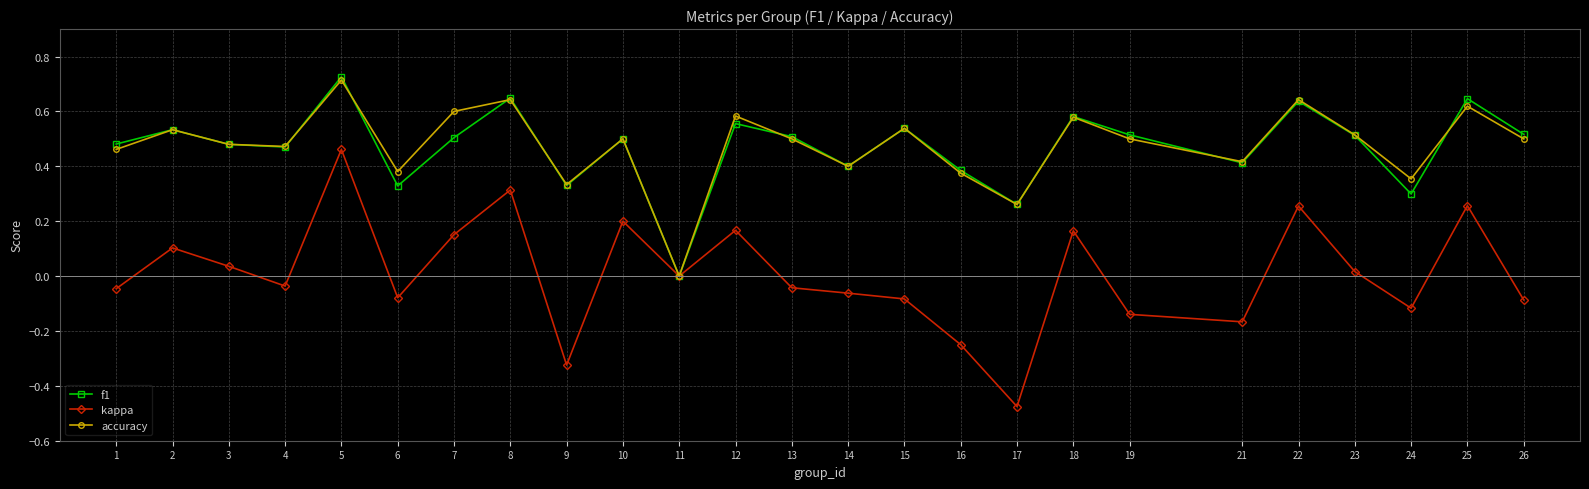

How many lines are shown in the chart?

3